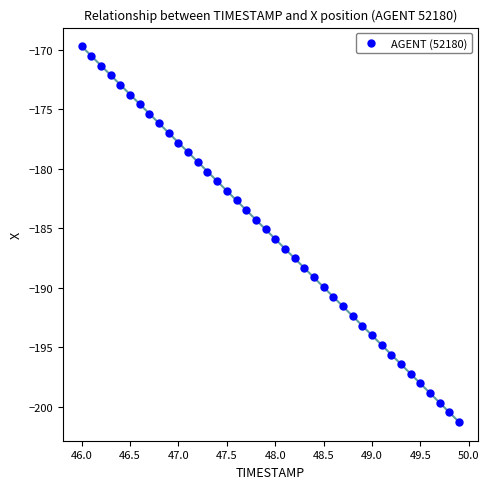

What is the range of Y values (max minus min)?

31.5